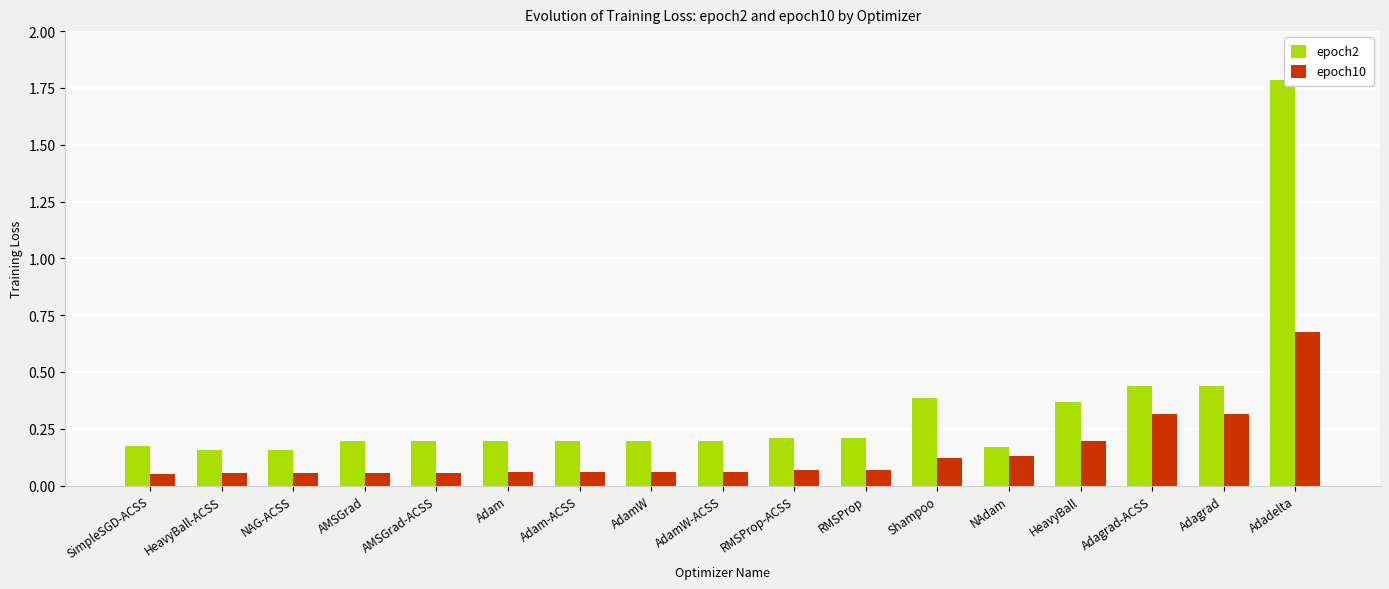

What is the label of the 6th bar from the left?

Adam